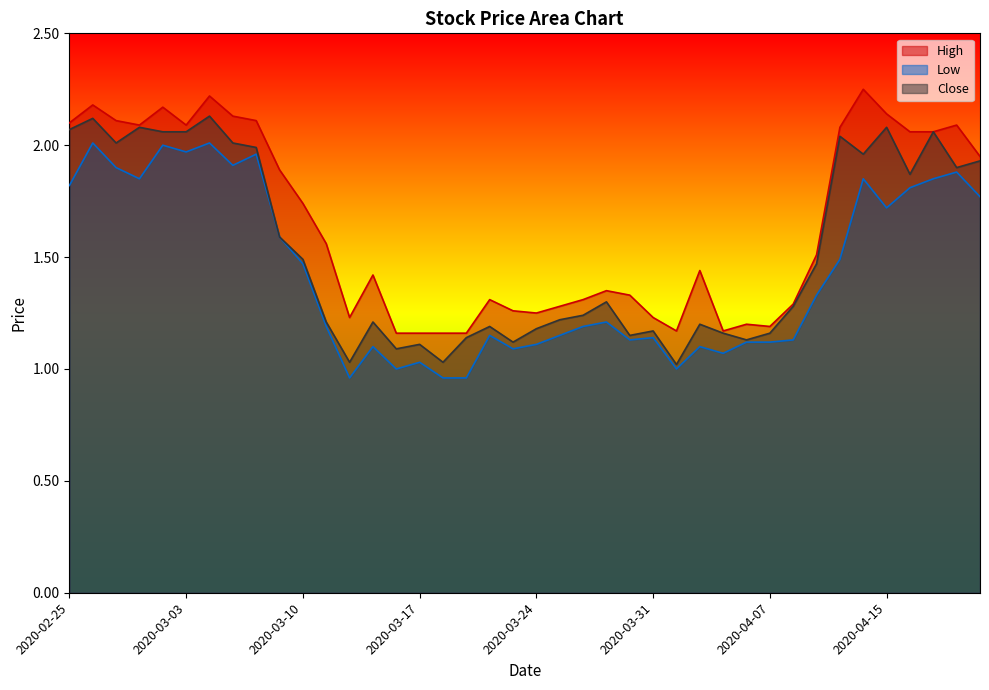

Reading left to right, transcribe all the data shown in this chart.

High: 2.1	2.2	2.1	2.1	2.2	2.1	2.2	2.1	2.1	1.9	1.7	1.6	1.2	1.4	1.2	1.2	1.2	1.2	1.3	1.3	1.2	1.3	1.3	1.4	1.3	1.2	1.2	1.4	1.2	1.2	1.2	1.3	1.5	2.1	2.2	2.1	2.1	2.1	2.1	2.0
Low: 1.8	2.0	1.9	1.9	2.0	2.0	2.0	1.9	2.0	1.6	1.5	1.2	1.0	1.1	1.0	1.0	1.0	1.0	1.1	1.1	1.1	1.1	1.2	1.2	1.1	1.1	1.0	1.1	1.1	1.1	1.1	1.1	1.3	1.5	1.9	1.7	1.8	1.9	1.9	1.8
Close: 2.1	2.1	2.0	2.1	2.1	2.1	2.1	2.0	2.0	1.6	1.5	1.2	1.0	1.2	1.1	1.1	1.0	1.1	1.2	1.1	1.2	1.2	1.2	1.3	1.1	1.2	1.0	1.2	1.2	1.1	1.2	1.3	1.5	2.0	2.0	2.1	1.9	2.1	1.9	1.9